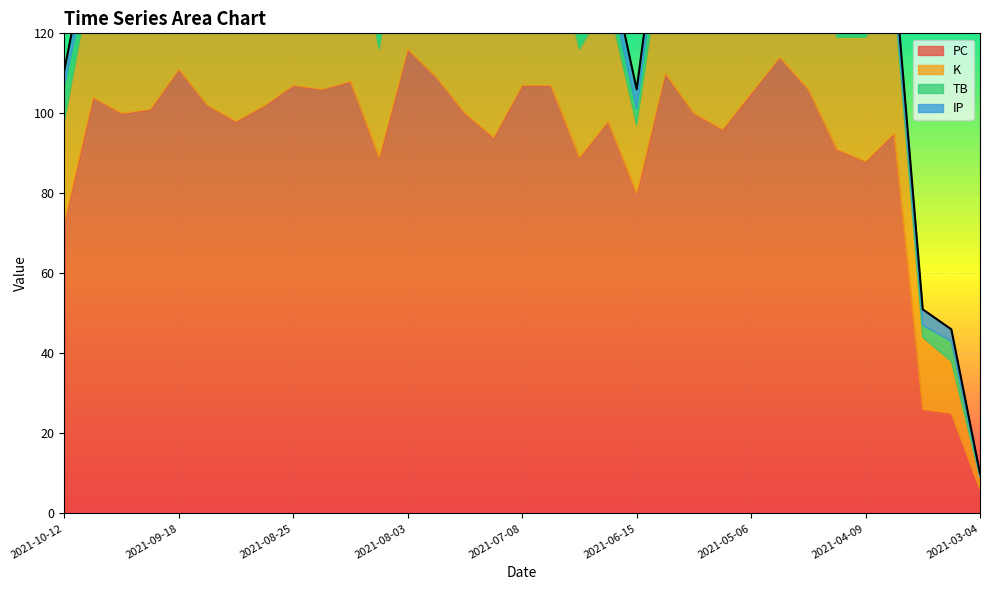

The PC series shows 109 at 2021-07-27. True or false?

True